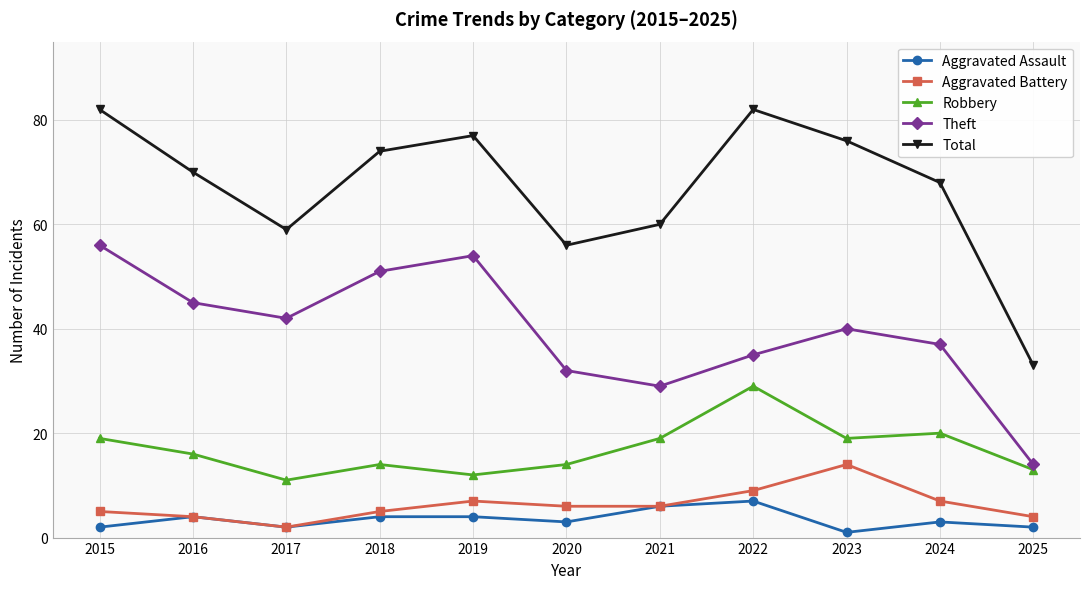

Rank the series at 2024 from highest to lowest value.

Total, Theft, Robbery, Aggravated Battery, Aggravated Assault